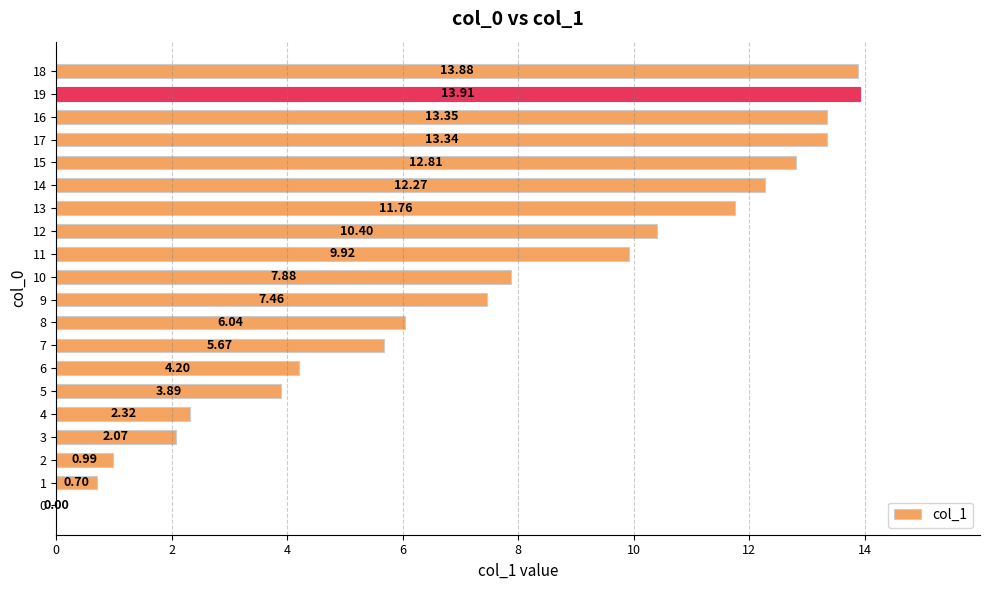

What is the sum of all values?

152.9